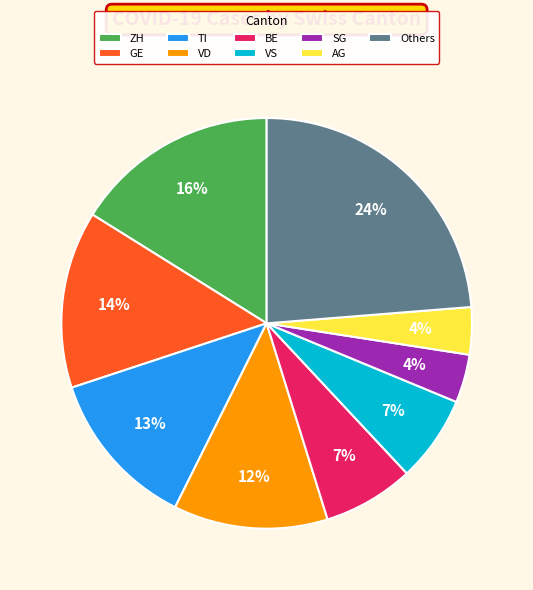

Does any single category account for the majority?

No